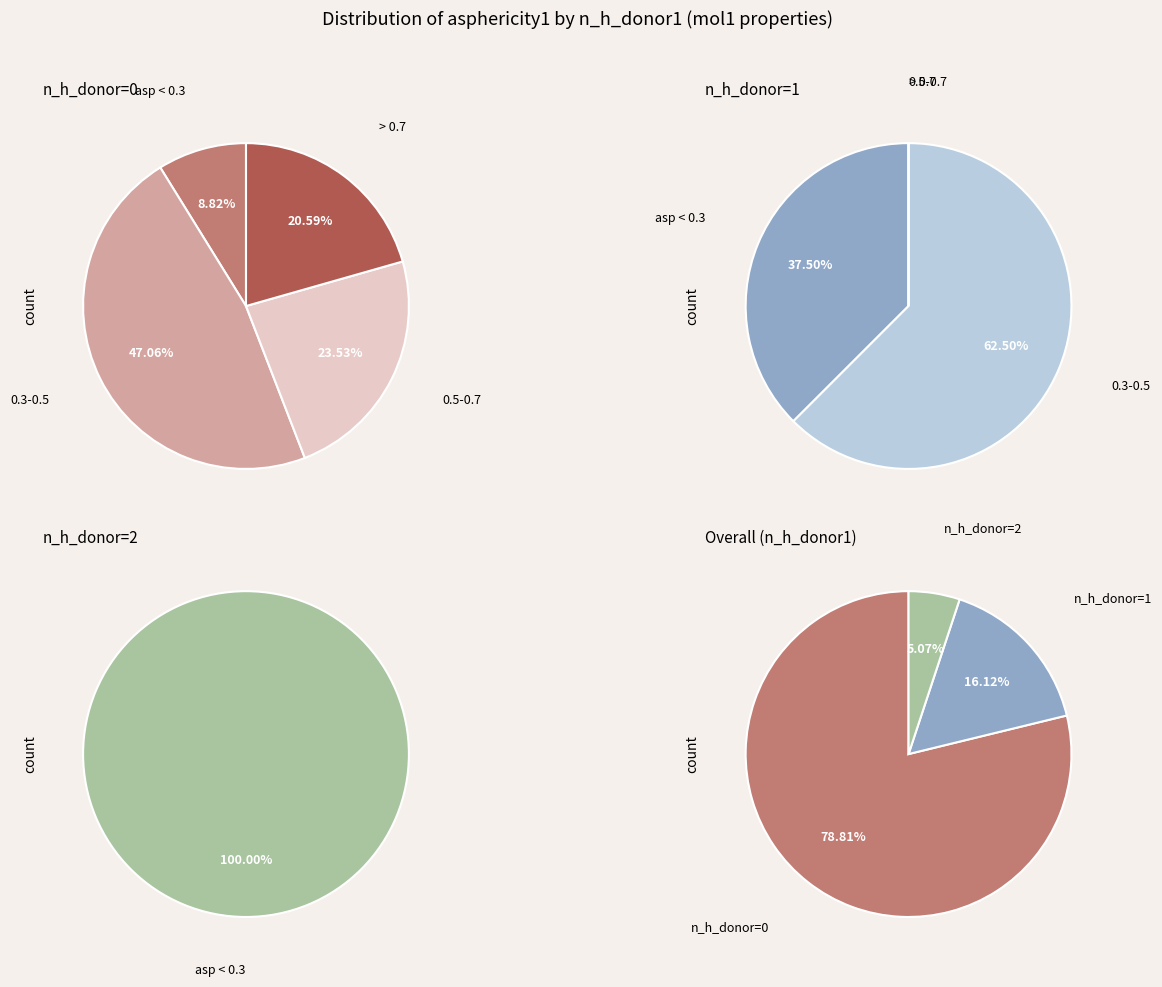

Rank the categories by value from highest to lowest.

n_h_donor1=0, n_h_donor1=1, n_h_donor1=2